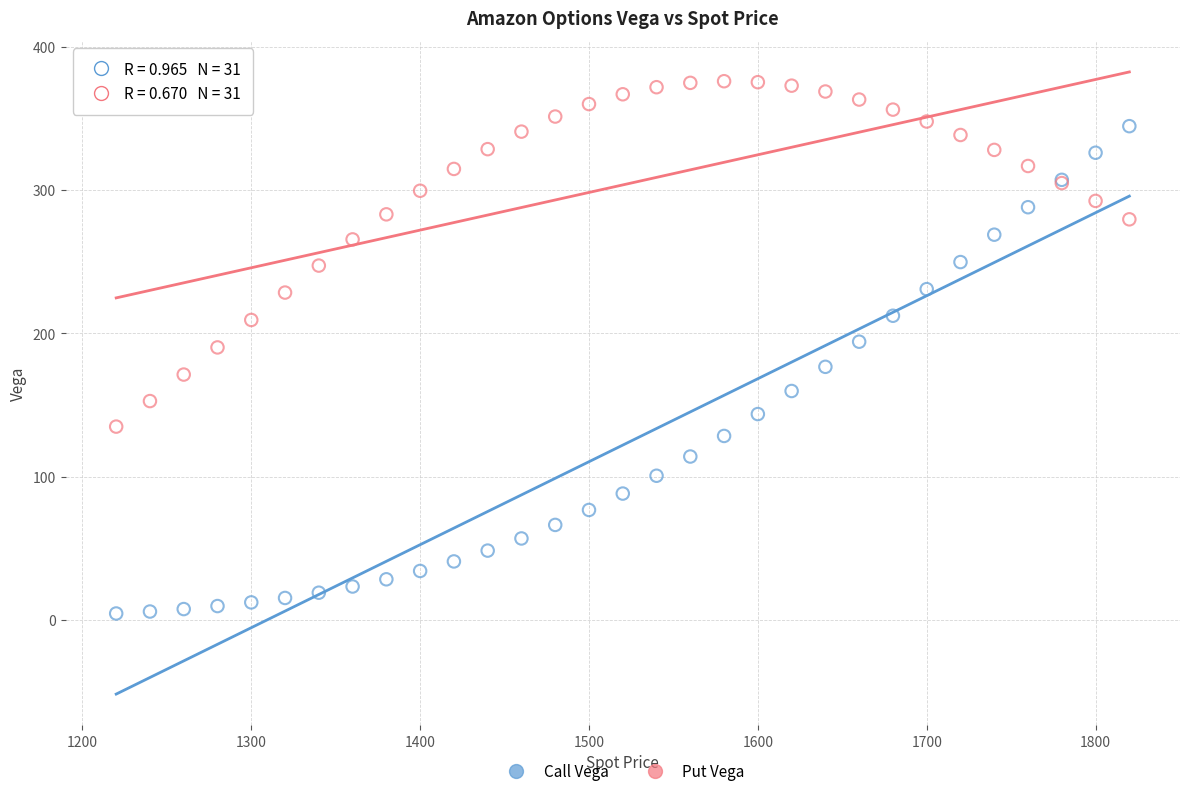

What is the X range (max minus min) for the scatter plot?

600.0